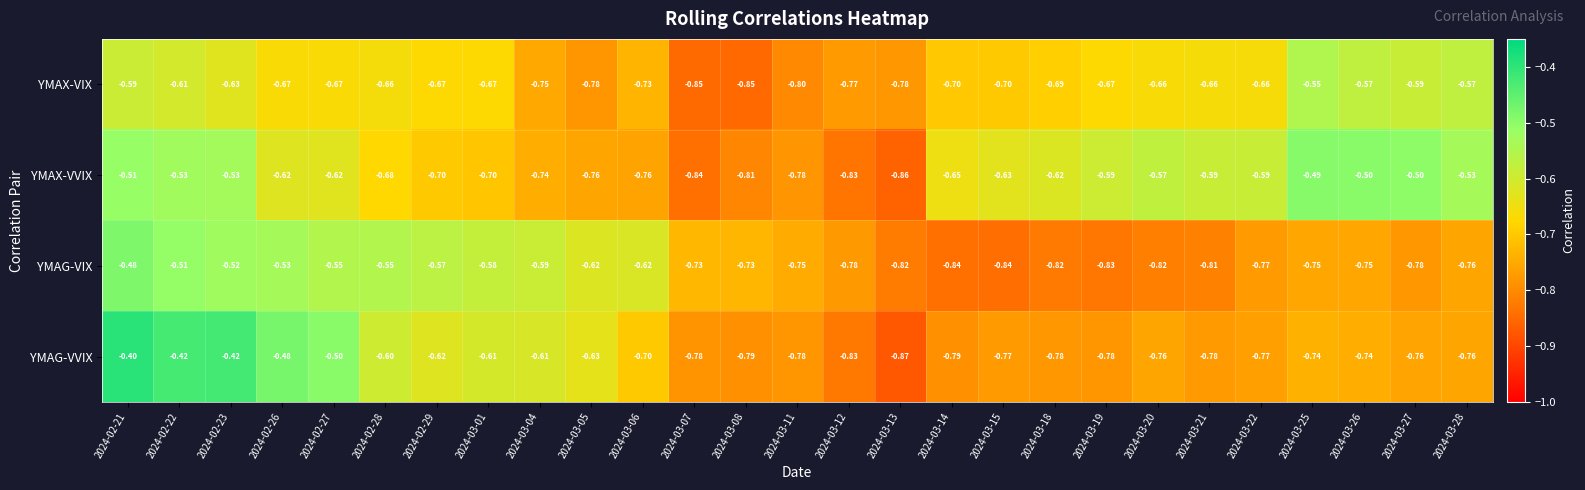

How many categories are shown in the chart?

27